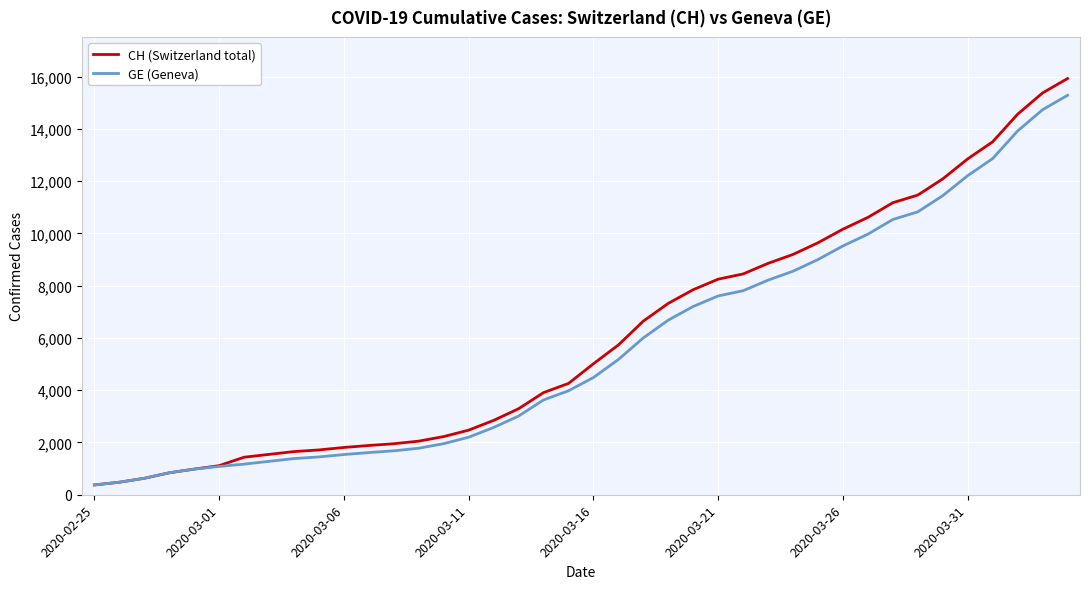

What is the maximum value shown in the chart?

15926